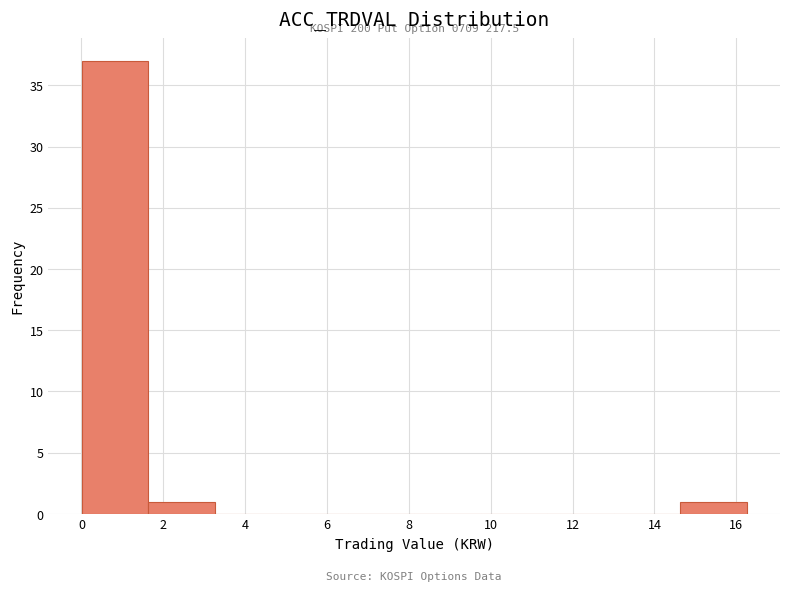

Over which range of the x-axis is the bar tallest?

0.0 to 1.6